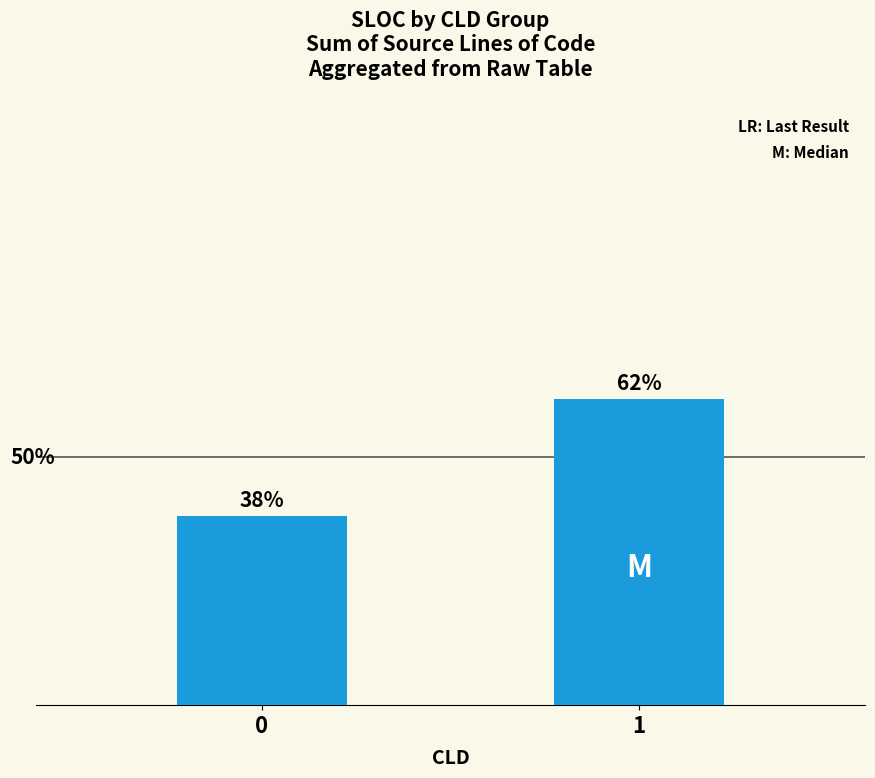

Rank the categories by value from lowest to highest.

0, 1